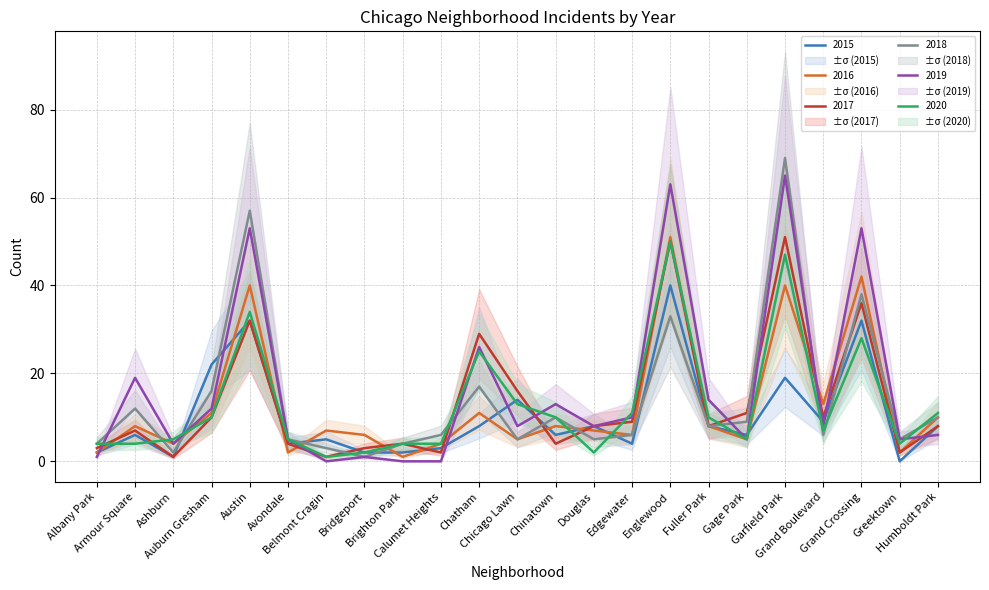

Is it true that 2020 equals 7 at Armour Square?

False